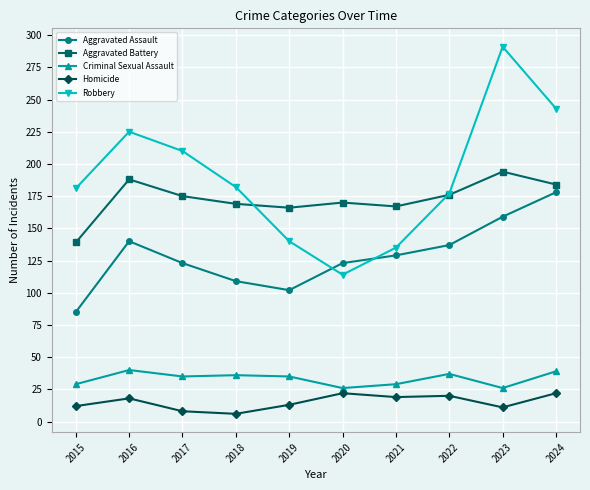

The value of Aggravated Assault at 2023 is 87. True or false?

False